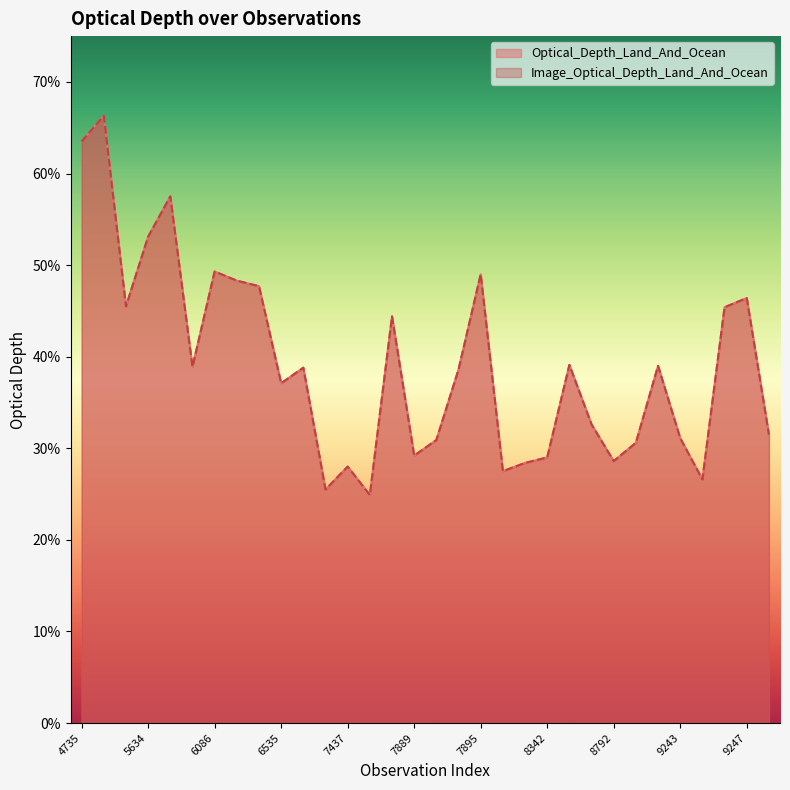

Which category has the highest value across all series?

5186